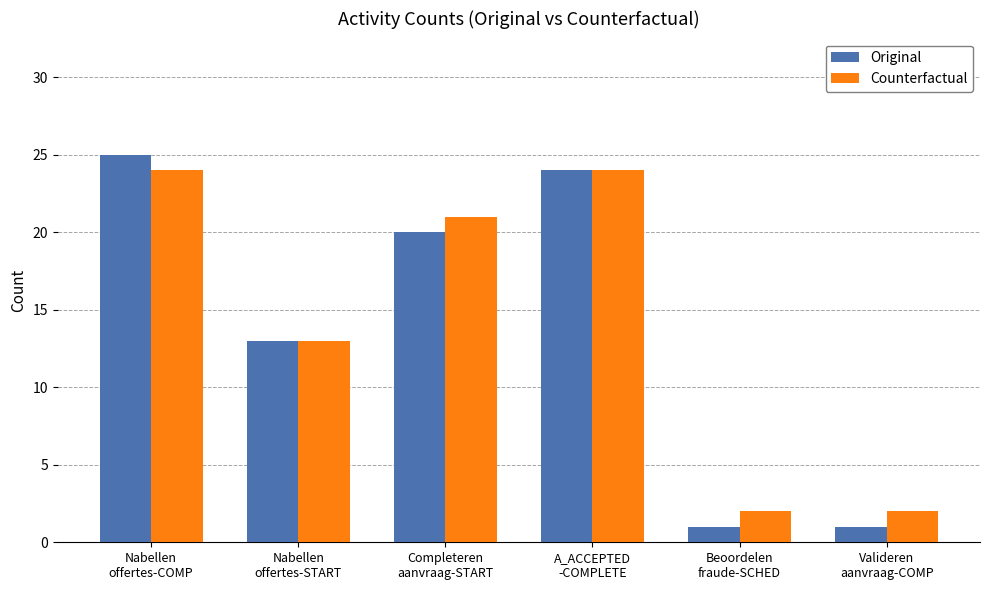

What is the lowest value of the Counterfactual series?

2